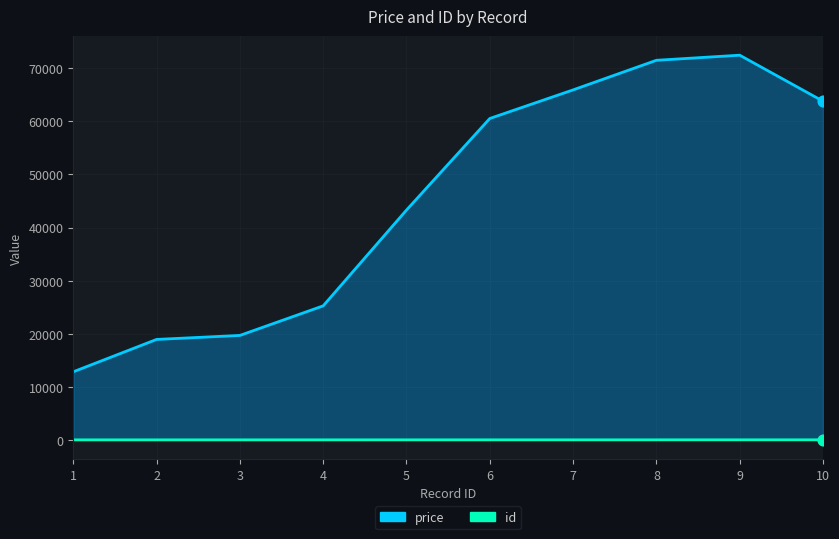

Which has a higher value, 9 or 8?

9